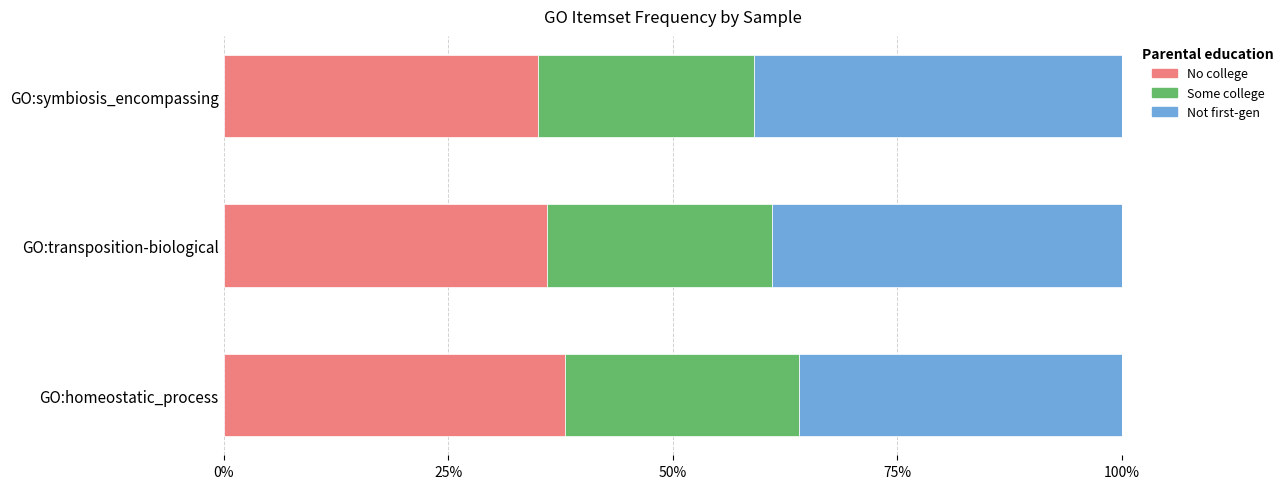

What is the sum of all No college values?

109